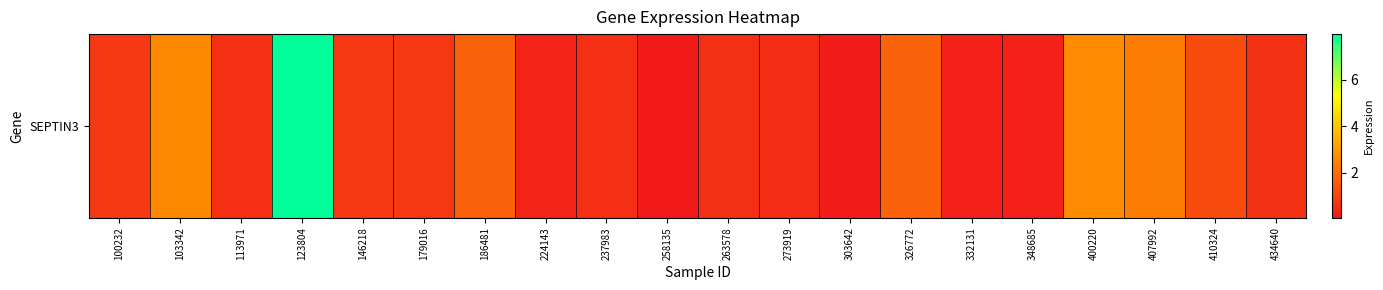

What is the difference between the maximum and minimum values?

7.9